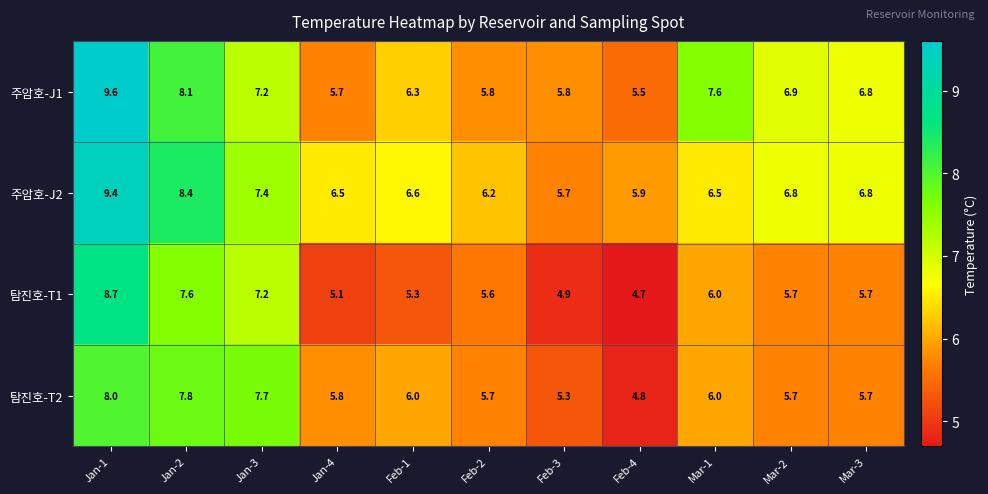

What is the greatest value displayed?

9.6